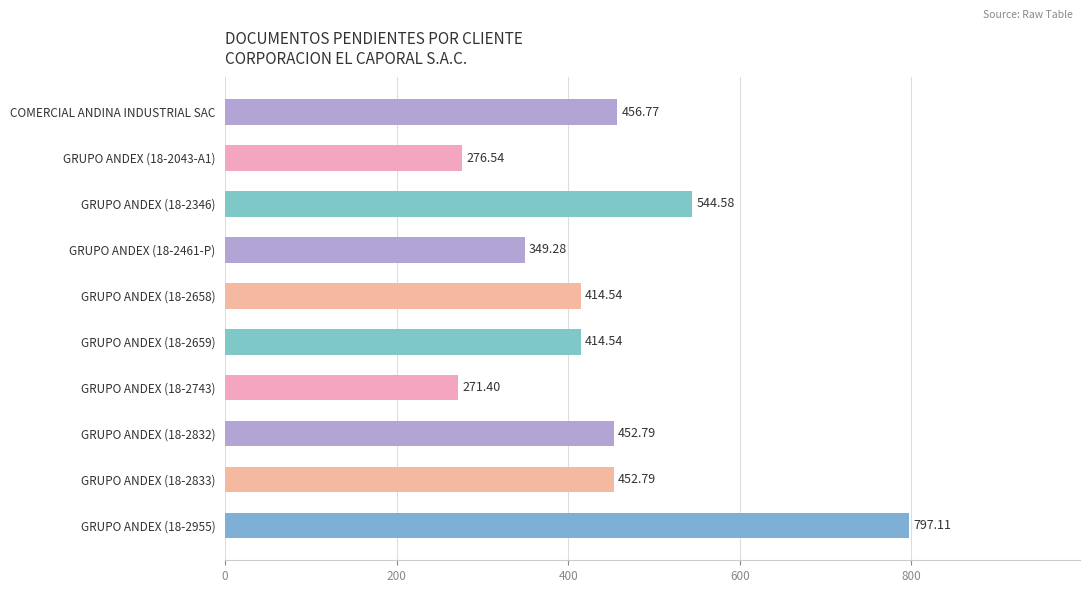

What is the difference between the maximum and minimum values?

525.7